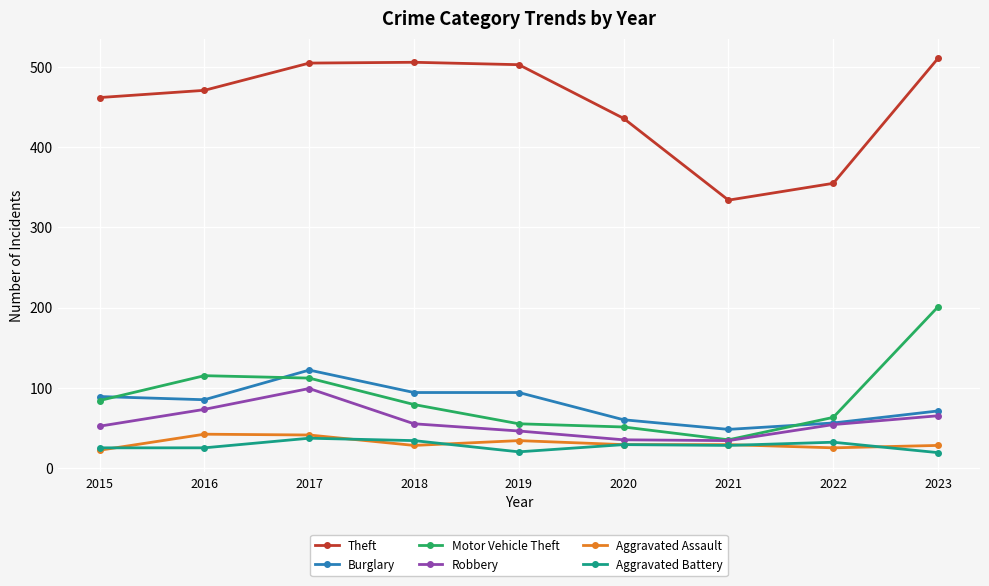

What is the highest value of the Motor Vehicle Theft series?

201